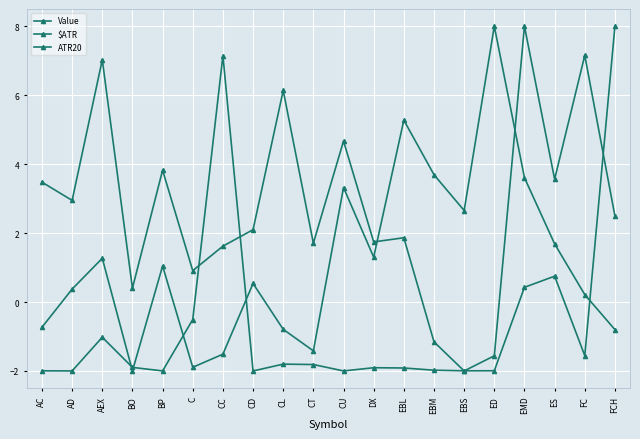

Is the value of Value at CC greater than the value of ATR20 at CC?

No